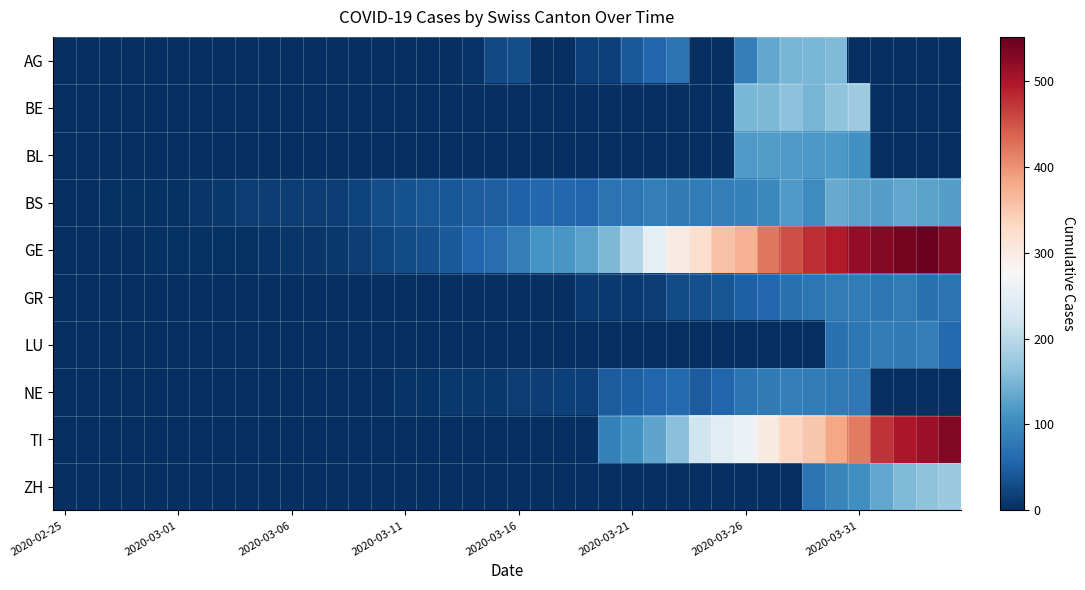

How many data points does each series have?

40